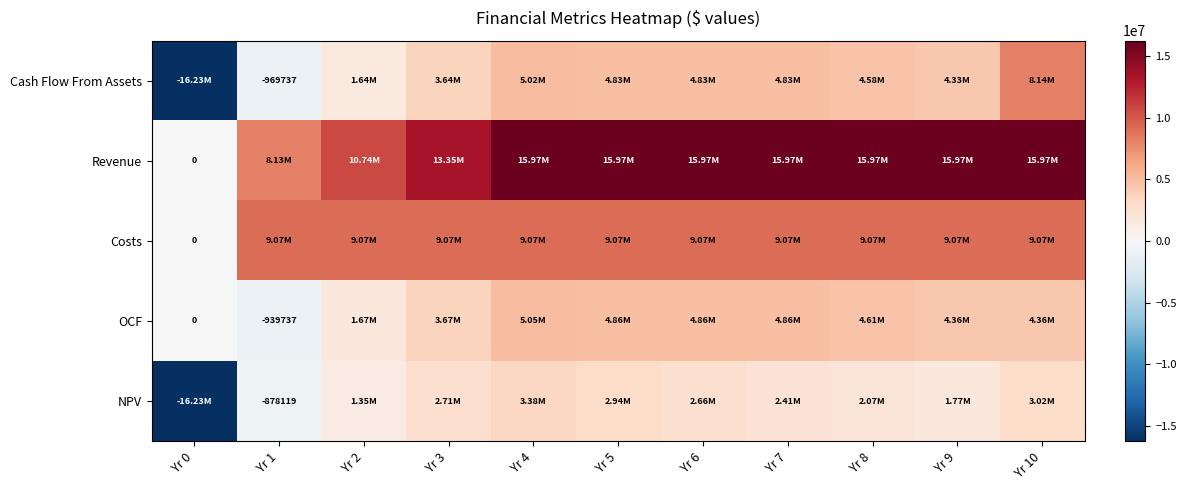

Which series changed the most between Yr 2 and Yr 3?

Revenue